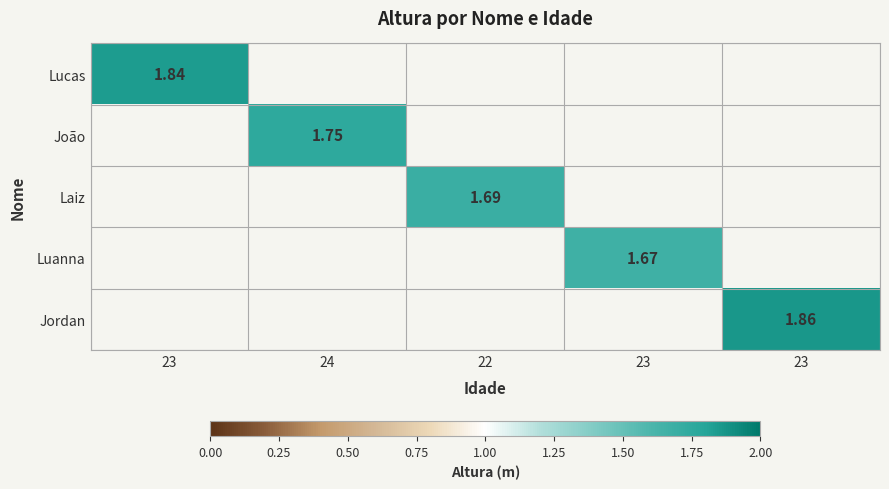

The Laiz series shows 1.7 at 22. True or false?

True